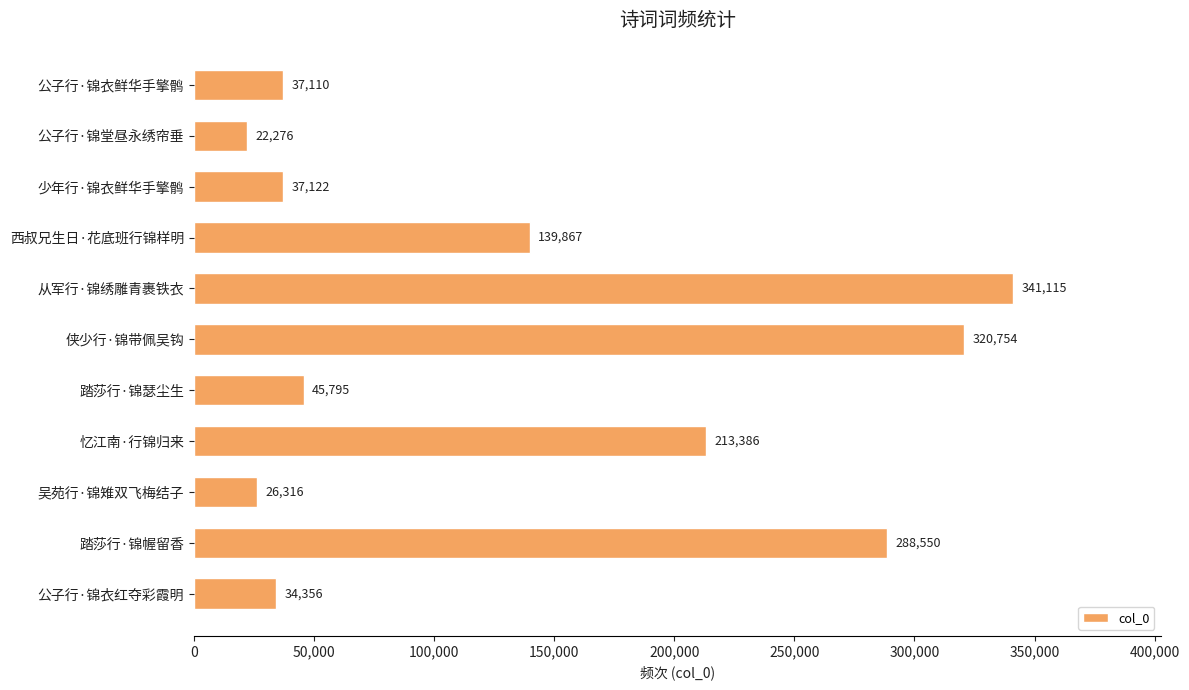

What is the difference between the maximum and minimum values?

318839